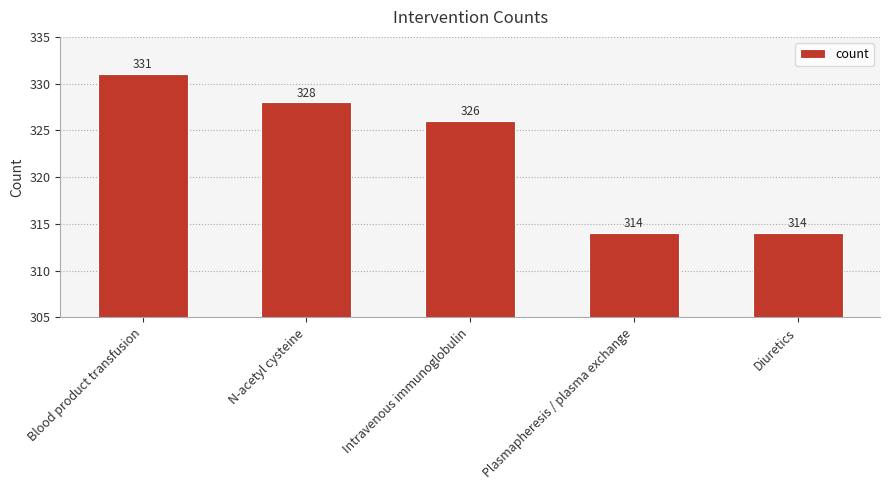

Count the number of categories in the chart.

5